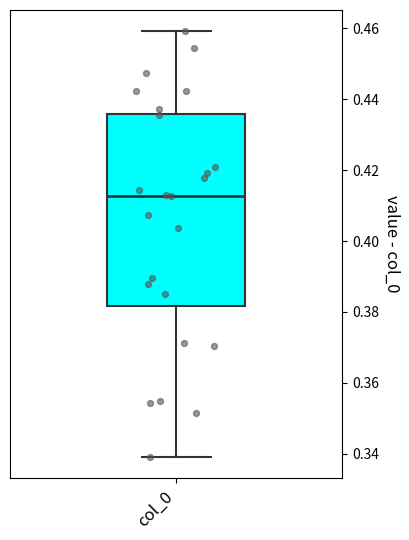

Read this box plot against the y-axis: the position of the median line, the range covered by the box, and the ends of both whiskers. The values are not printed on the chart, so give them approximately, as read against the axis.

median 0.412, box 0.382 to 0.436, whiskers 0.340 to 0.460